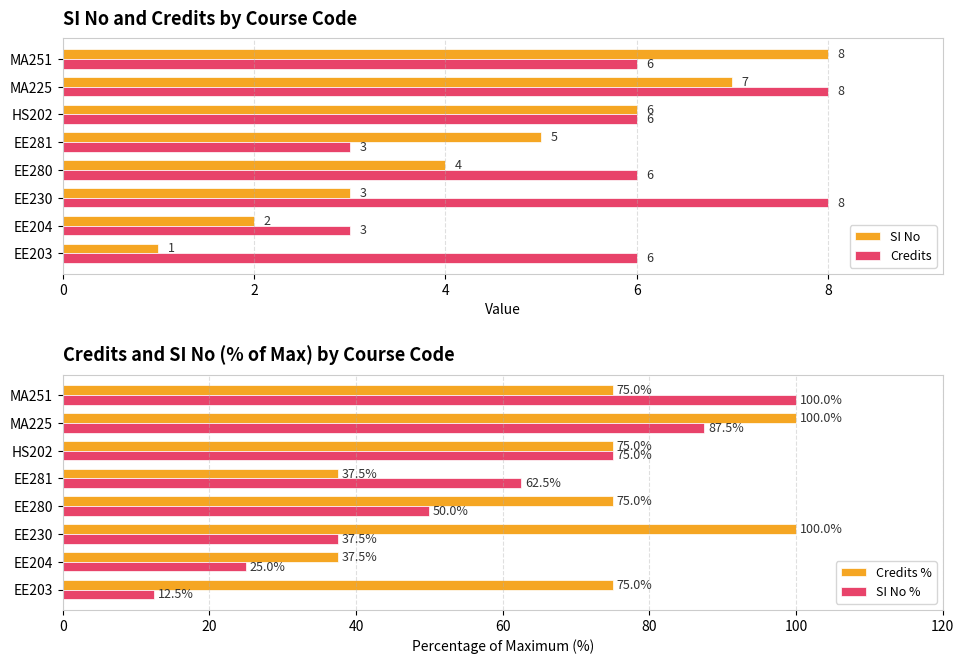

Which series has the widest spread of values?

SI No %